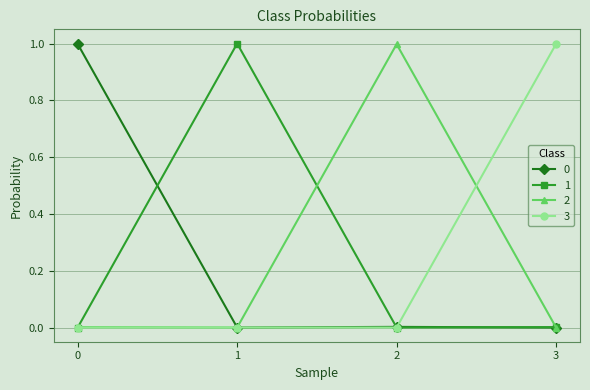

What is the greatest value displayed?

1.0